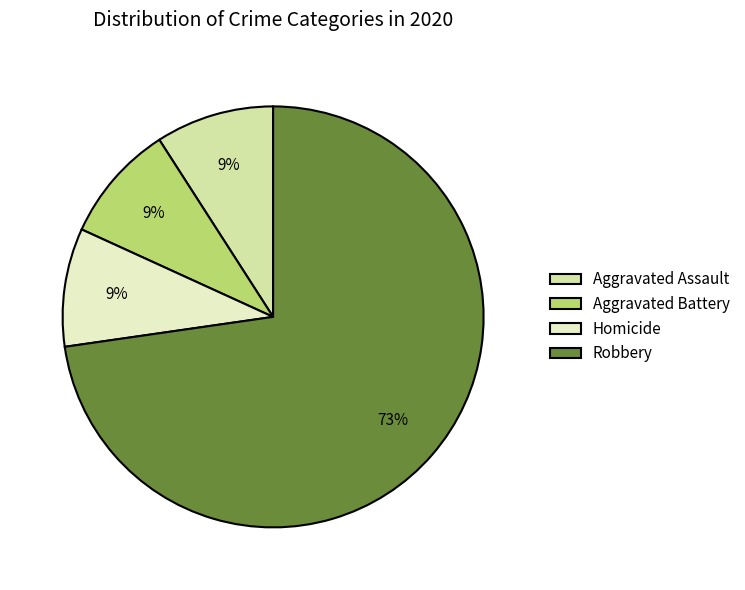

To the nearest percent, what is the average slice percentage?

25%